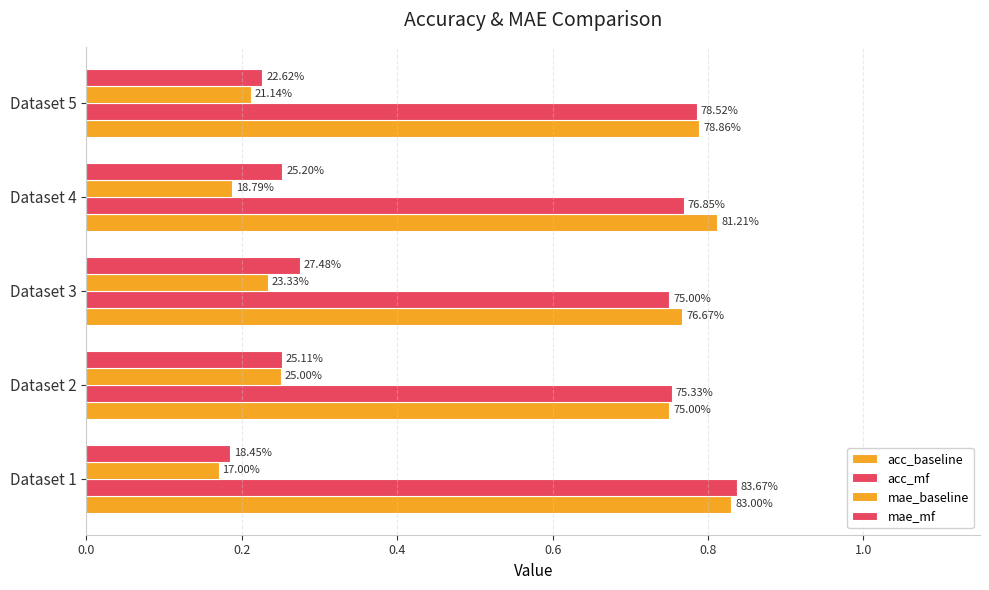

What is the minimum value for acc_mf?

0.8